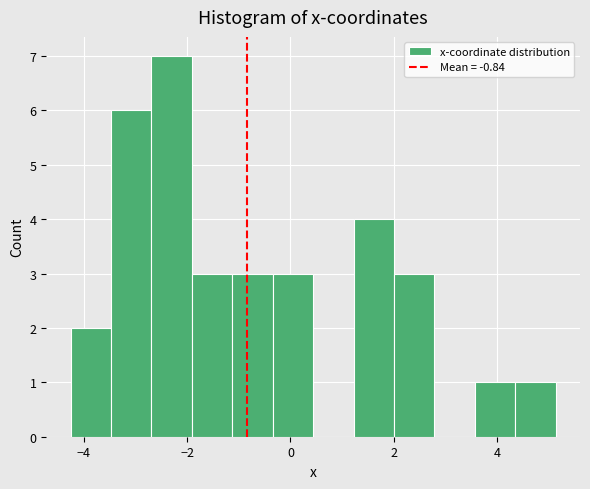

Around what value on the x-axis is the tallest bar? Give the approximate position of its centre, as read against the axis.

-2.4